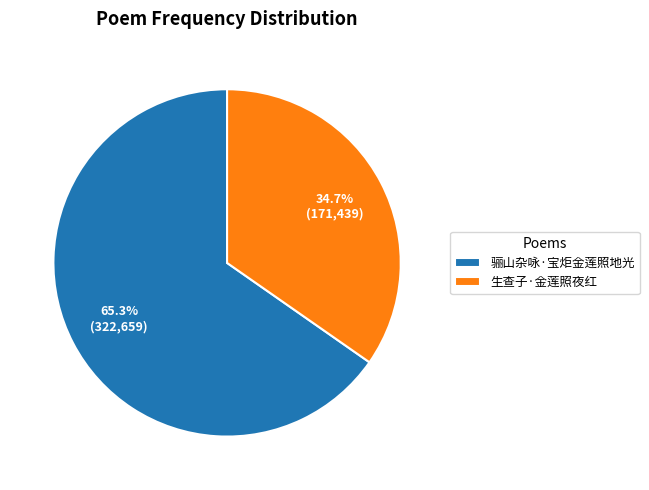

How many slices are in this pie chart?

2